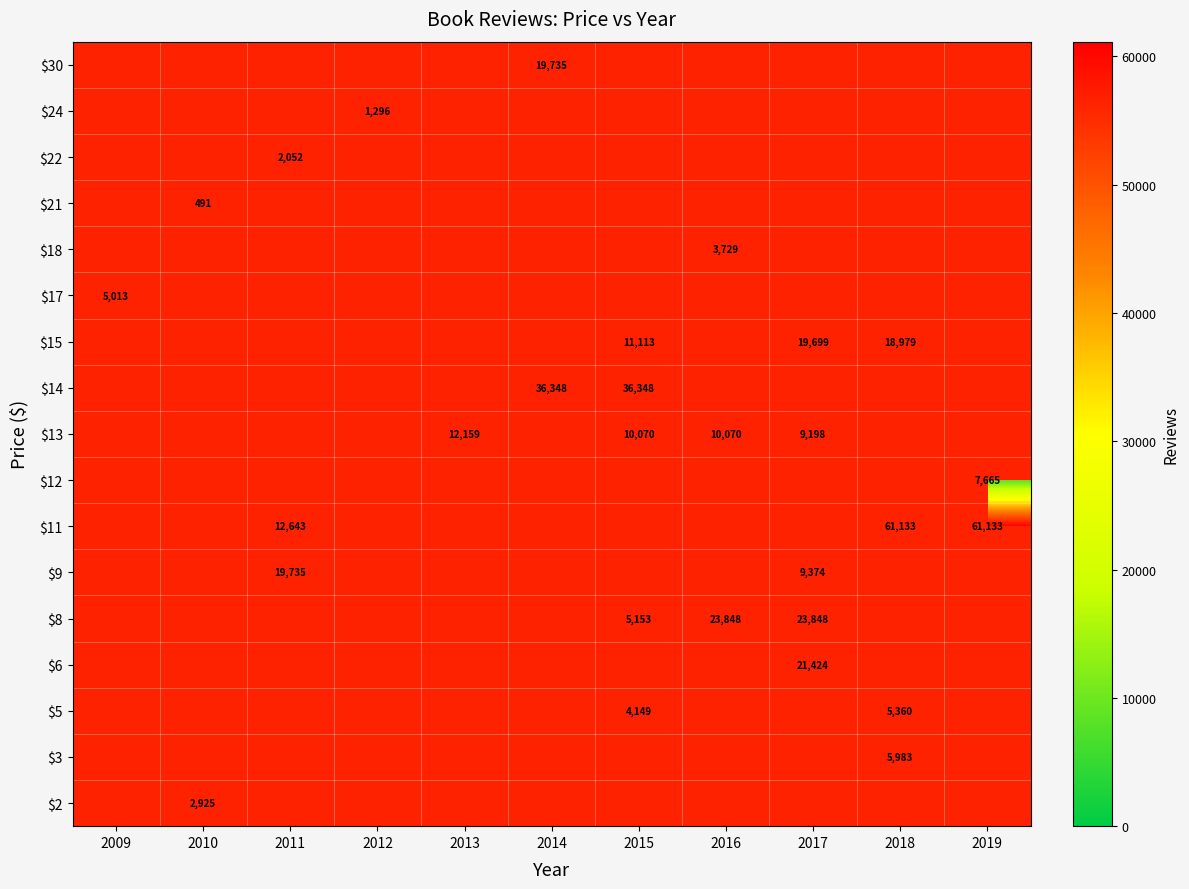

At which category does the chart reach its peak across all series?

2018